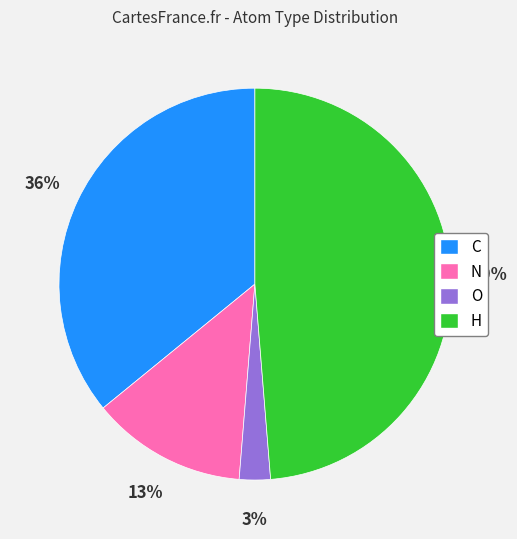

What is the ratio of the value at O to the value at N?

0.2